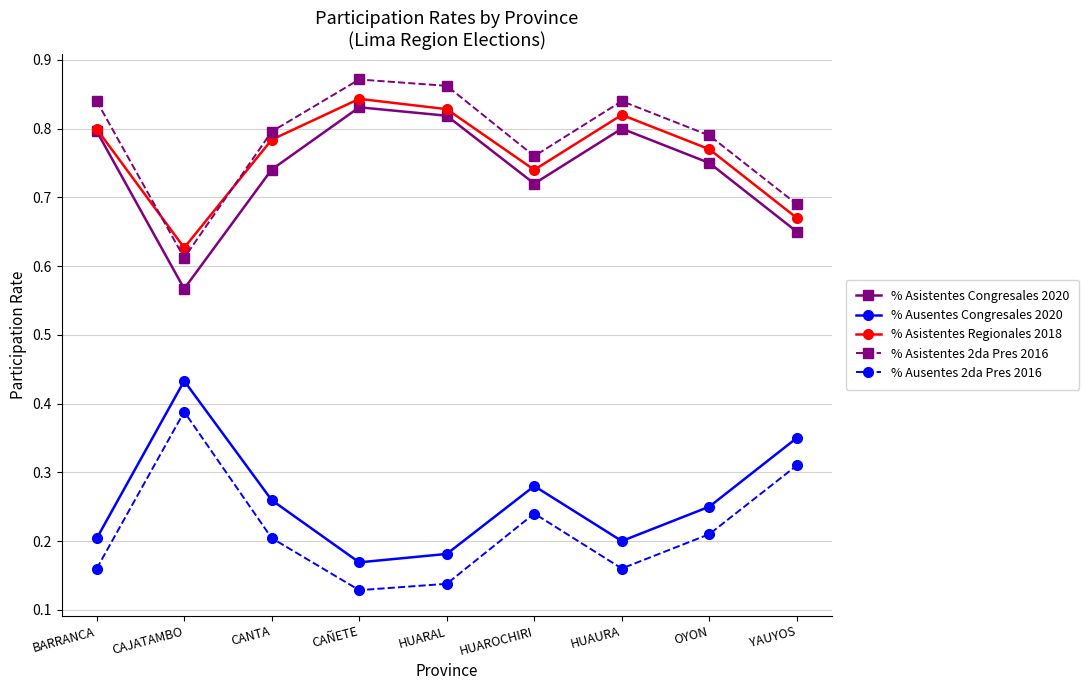

True or false: % Ausentes 2da Pres 2016 and % Ausentes Congresales 2020 cross at least once.

False